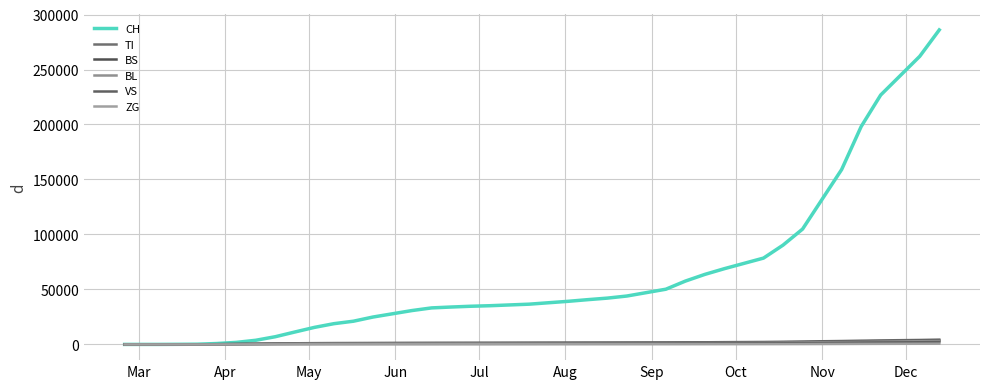

How many series are shown in this chart?

6